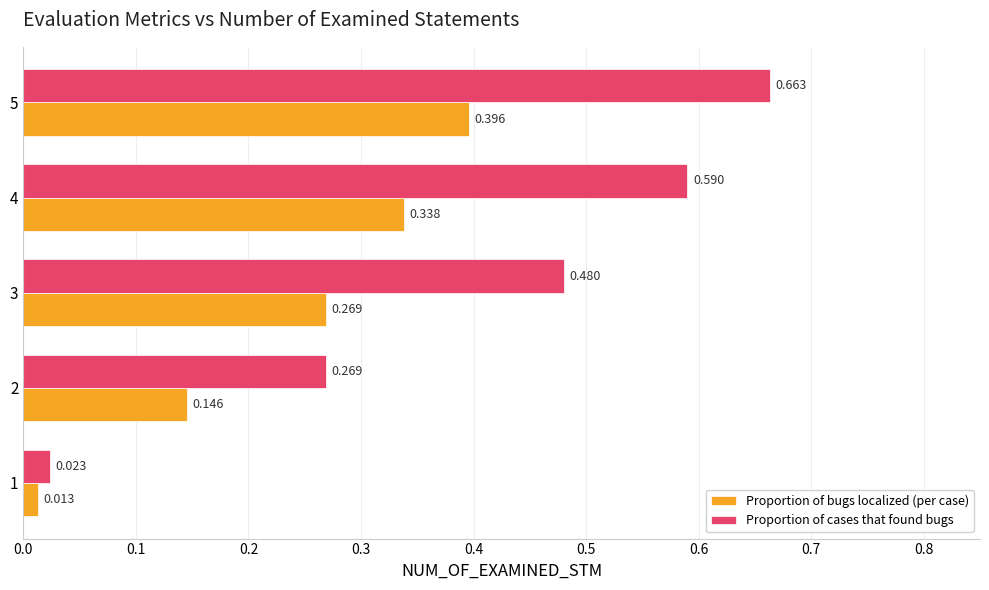

Rank the series at 4 from lowest to highest value.

Proportion of bugs localized (per case), Proportion of cases that found bugs